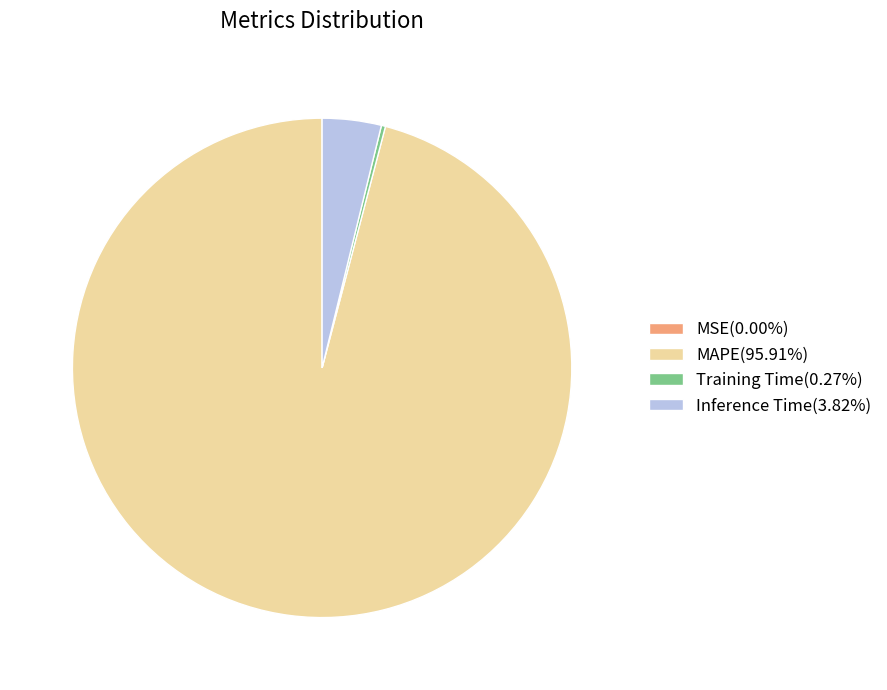

Which slice is the largest?

MAPE